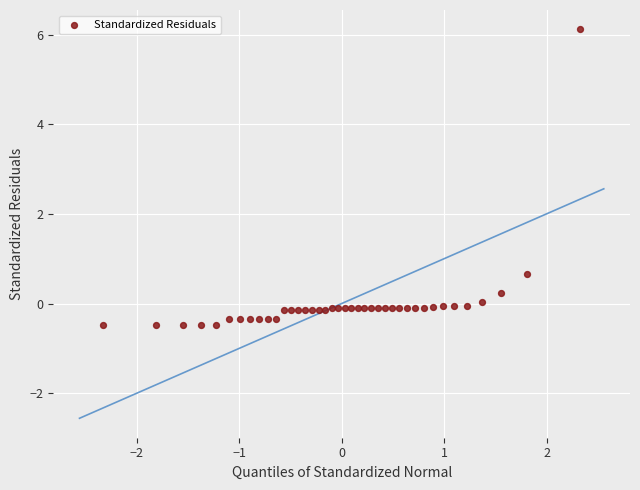

What is the range of X values (max minus min)?

4.7